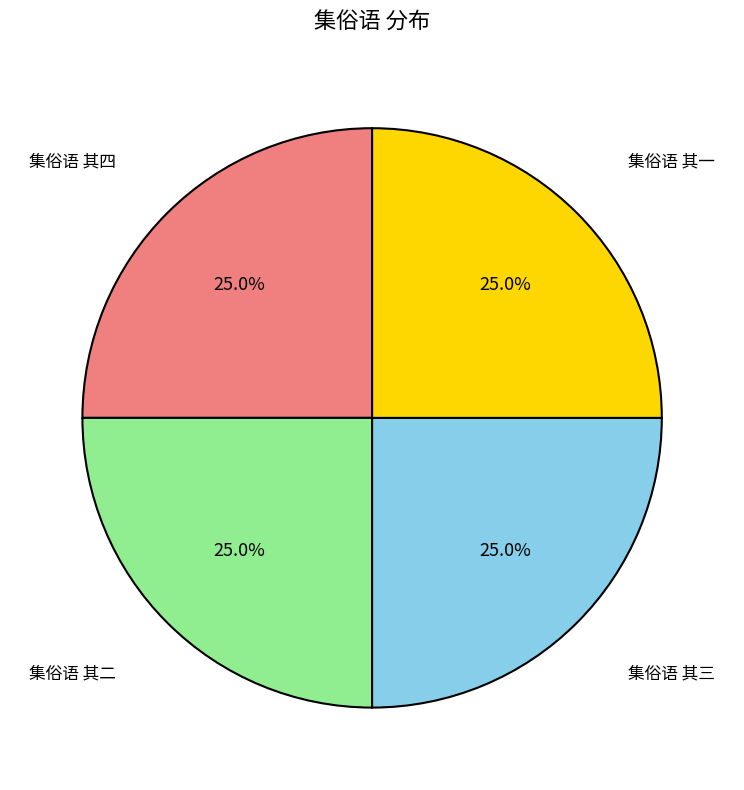

Approximately how many times larger is the value at 集俗语 其三 compared to 集俗语 其四?

1.0